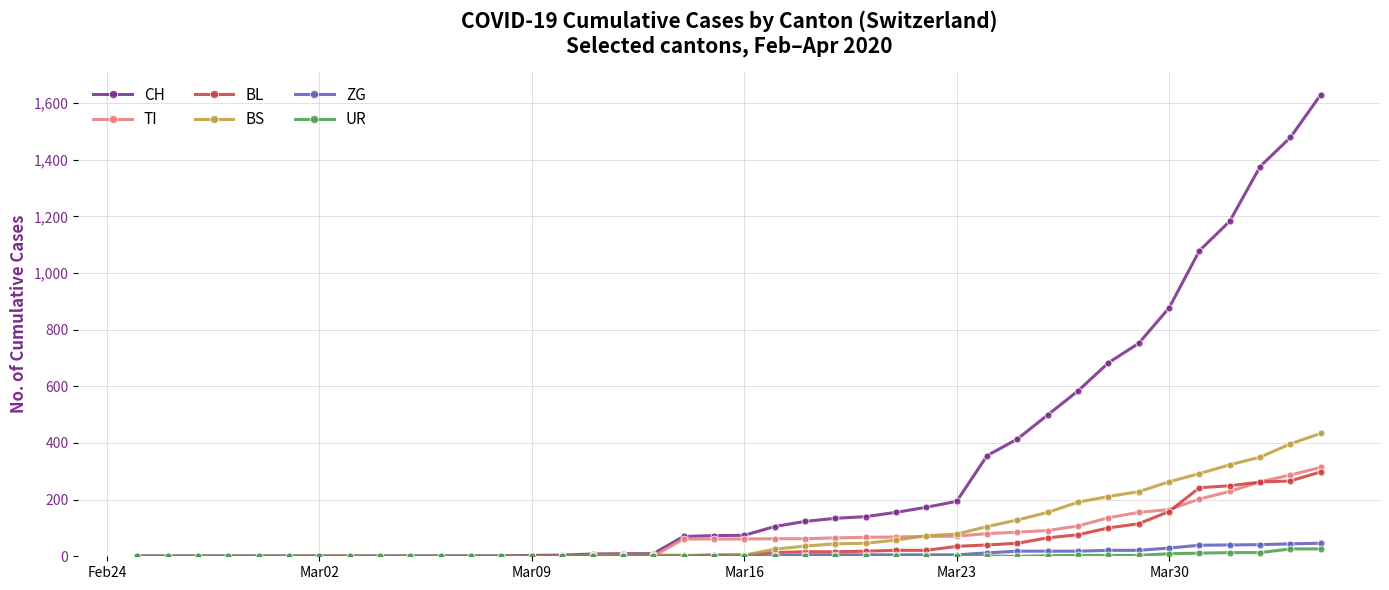

At how many categories does at least one series exceed 961?

5